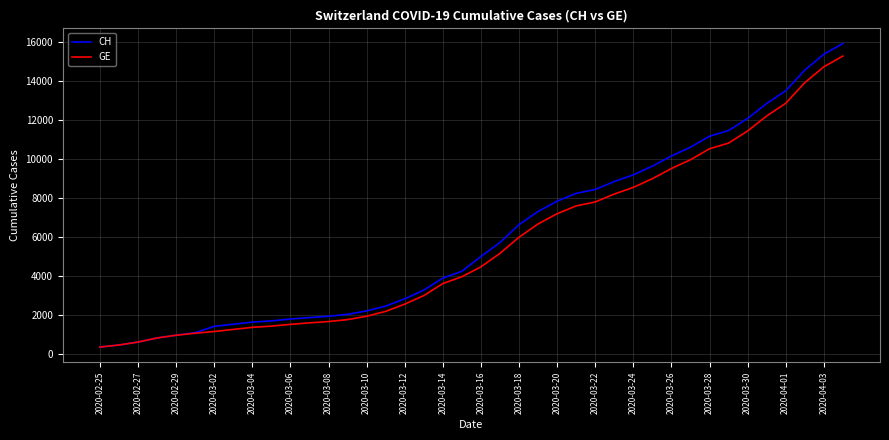

What is the average value of the CH series?

6053